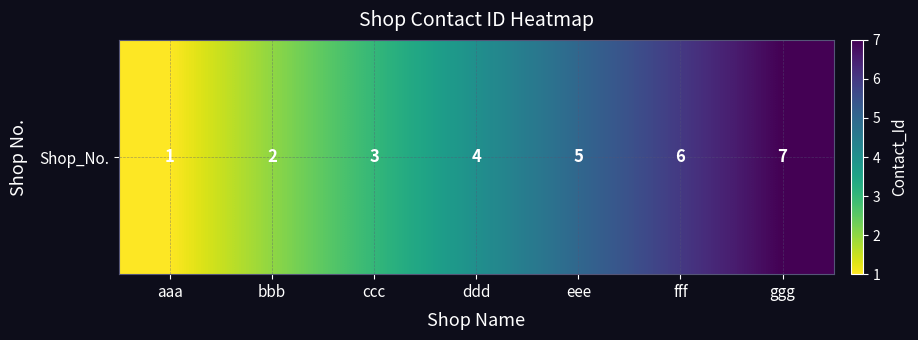

Where does the data first go above 4?

eee